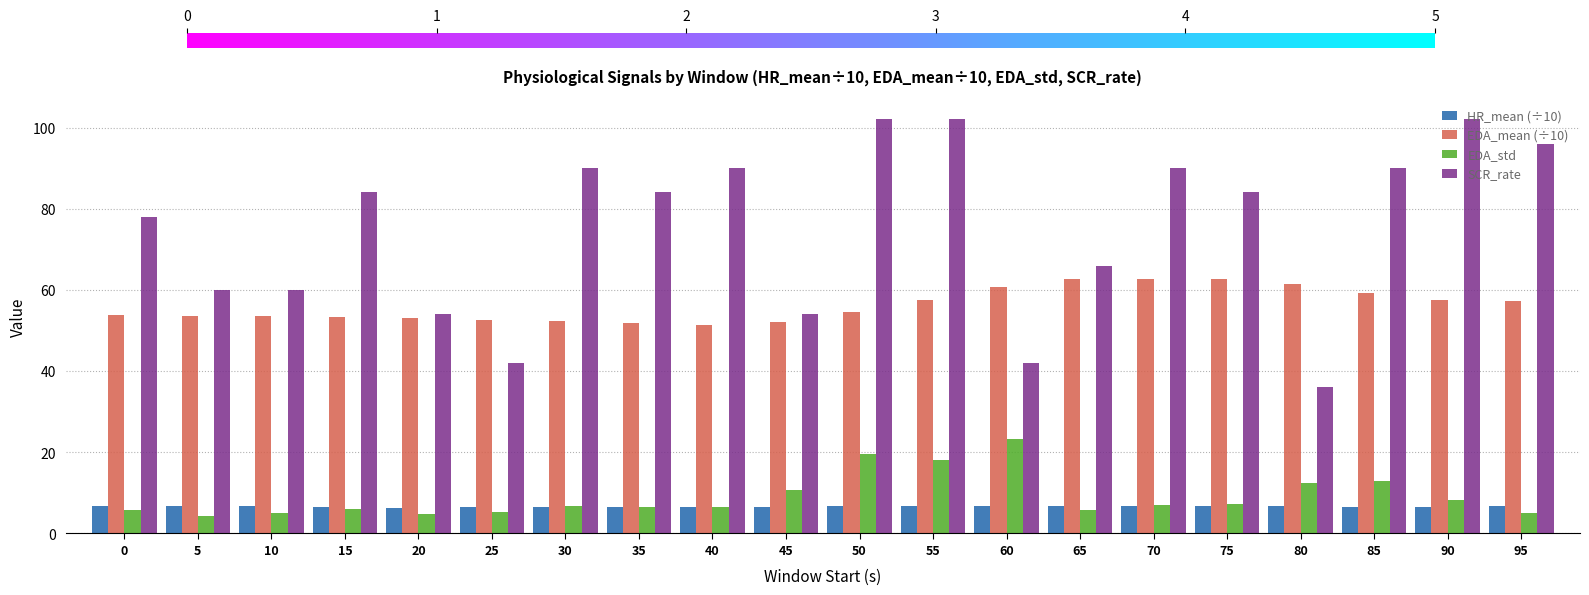

How many series are shown in this chart?

4